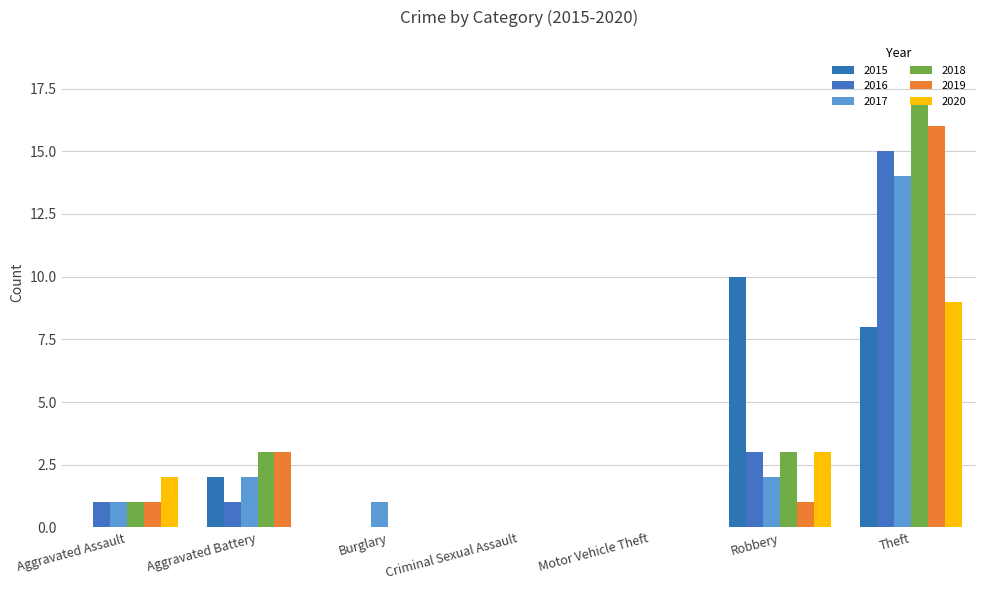

How many groups of bars are there?

7